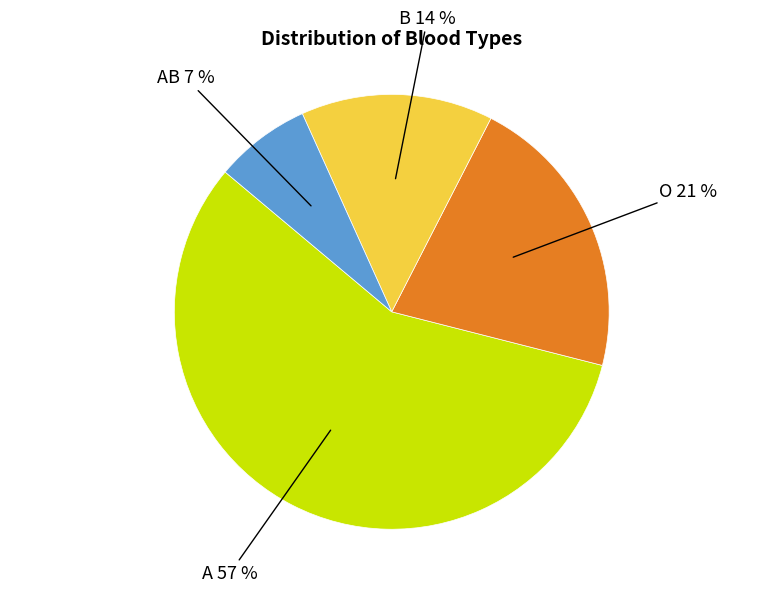

Is there a majority slice in this chart?

Yes